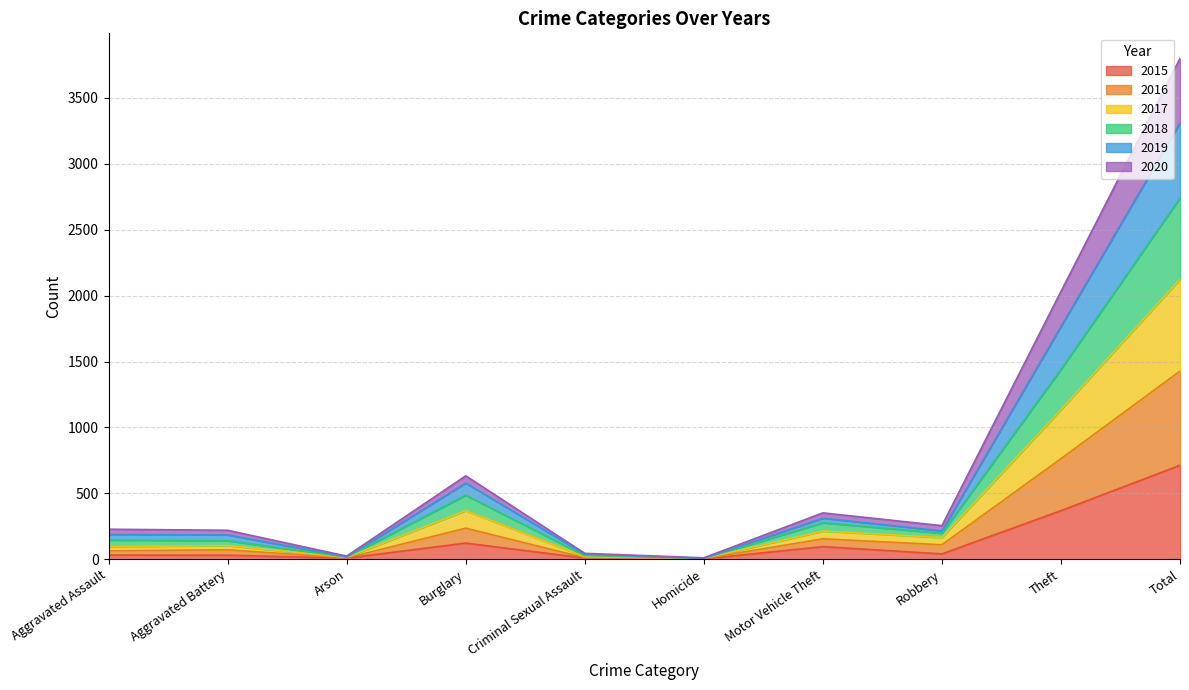

At which label does 2015 reach its peak?

Total